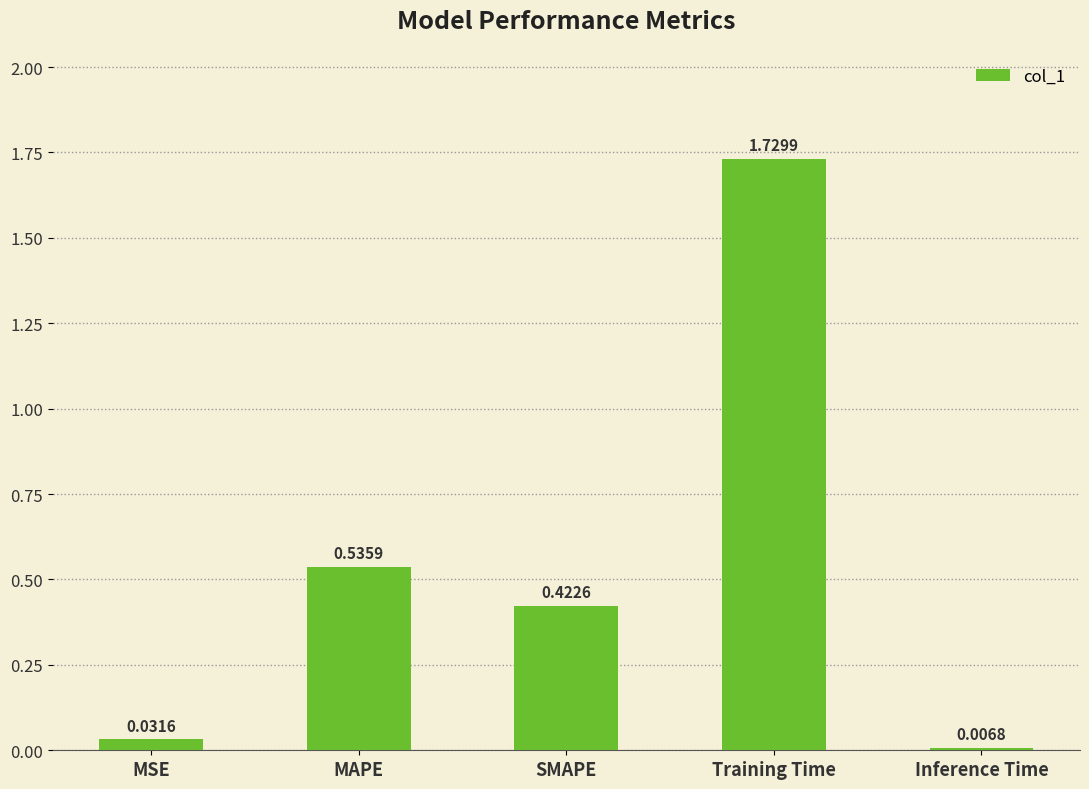

Where is the data nearest to the value 0?

Inference Time